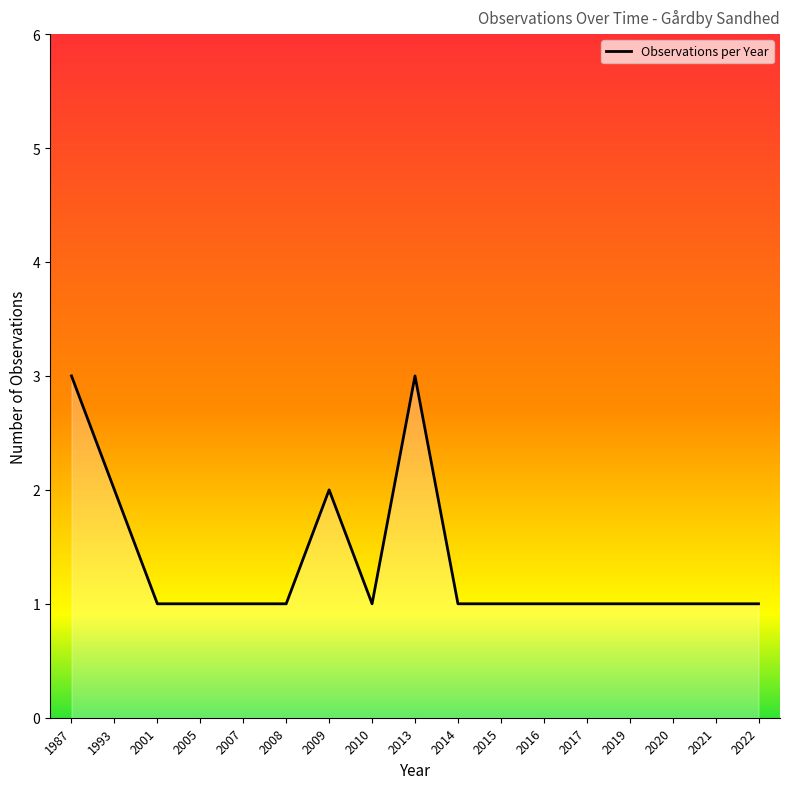

True or false: the data shows 2 at 2014.

False